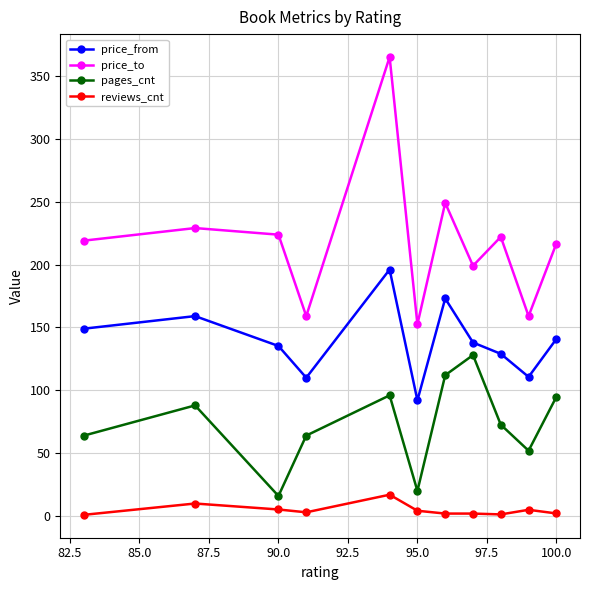

True or false: price_to and reviews_cnt intersect in this chart.

False